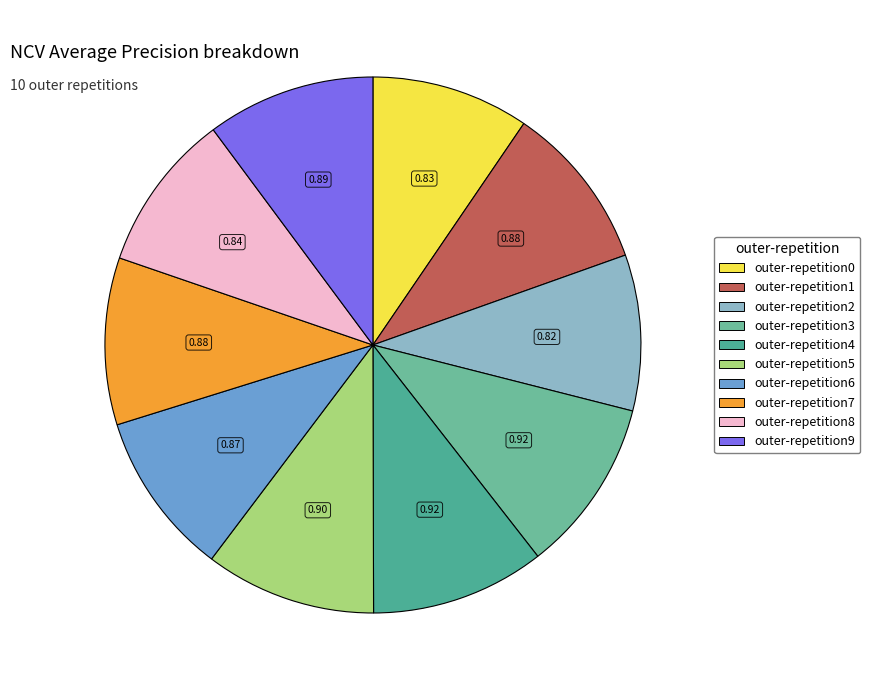

Do outer-repetition6 and outer-repetition9 together represent more than half of the pie?

No